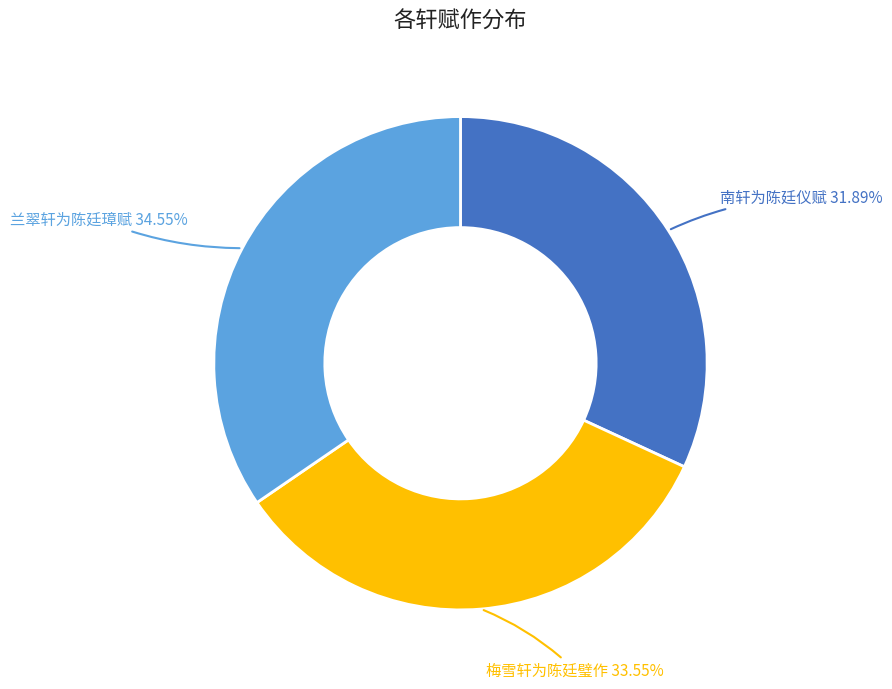

Does any single category account for the majority?

No